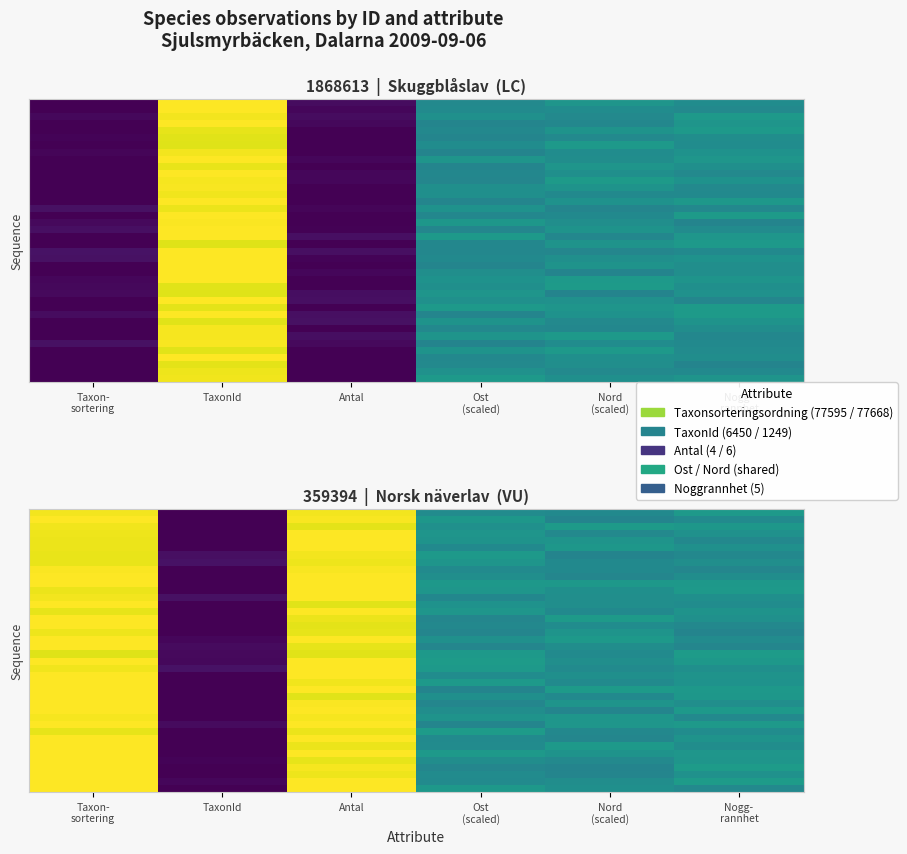

At which category is the sum across all series the highest?

Taxon-
sortering